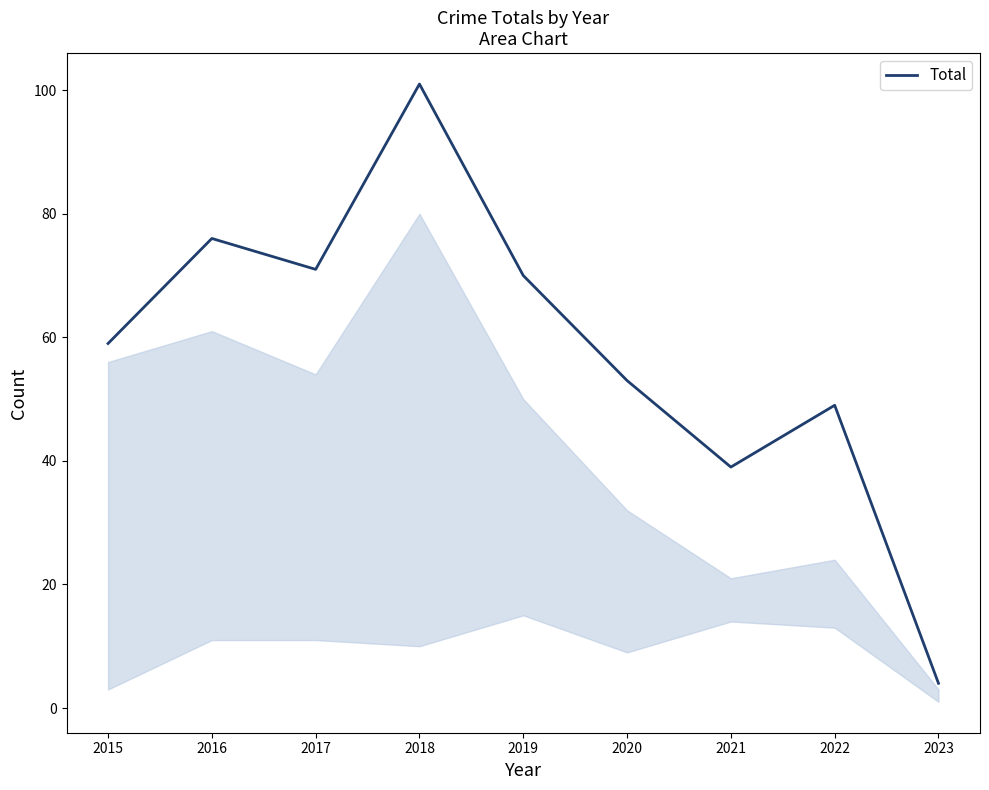

What is the approximate value at 2020?

53